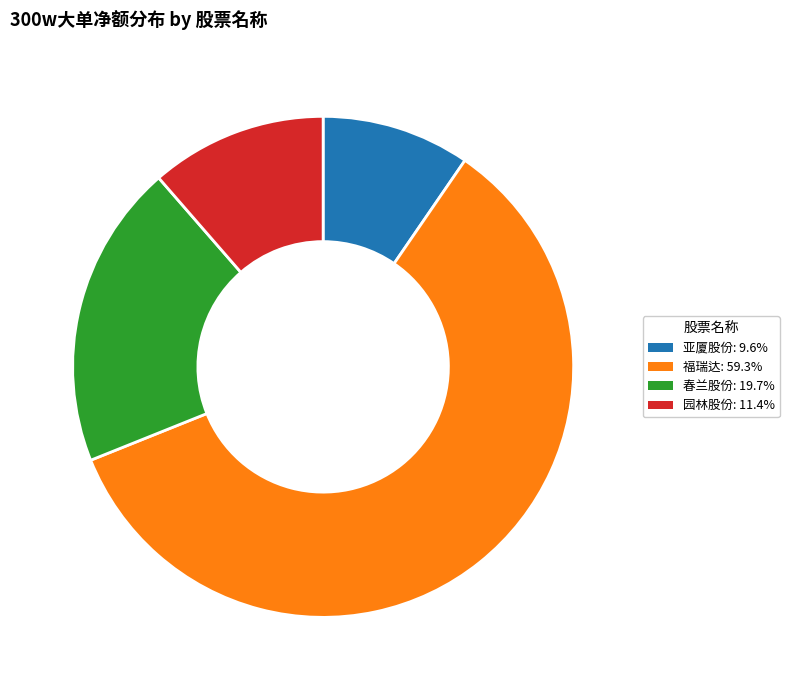

Is there a majority slice in this chart?

Yes